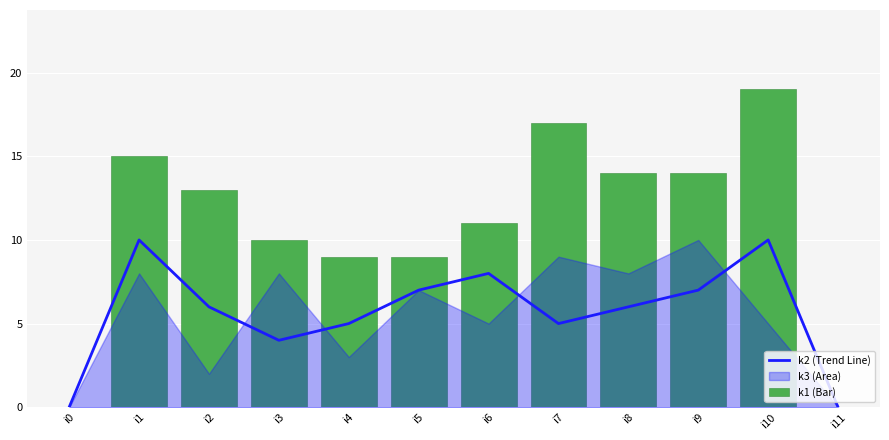

Is it true that k2 (Trend Line) equals 4 at i3?

True